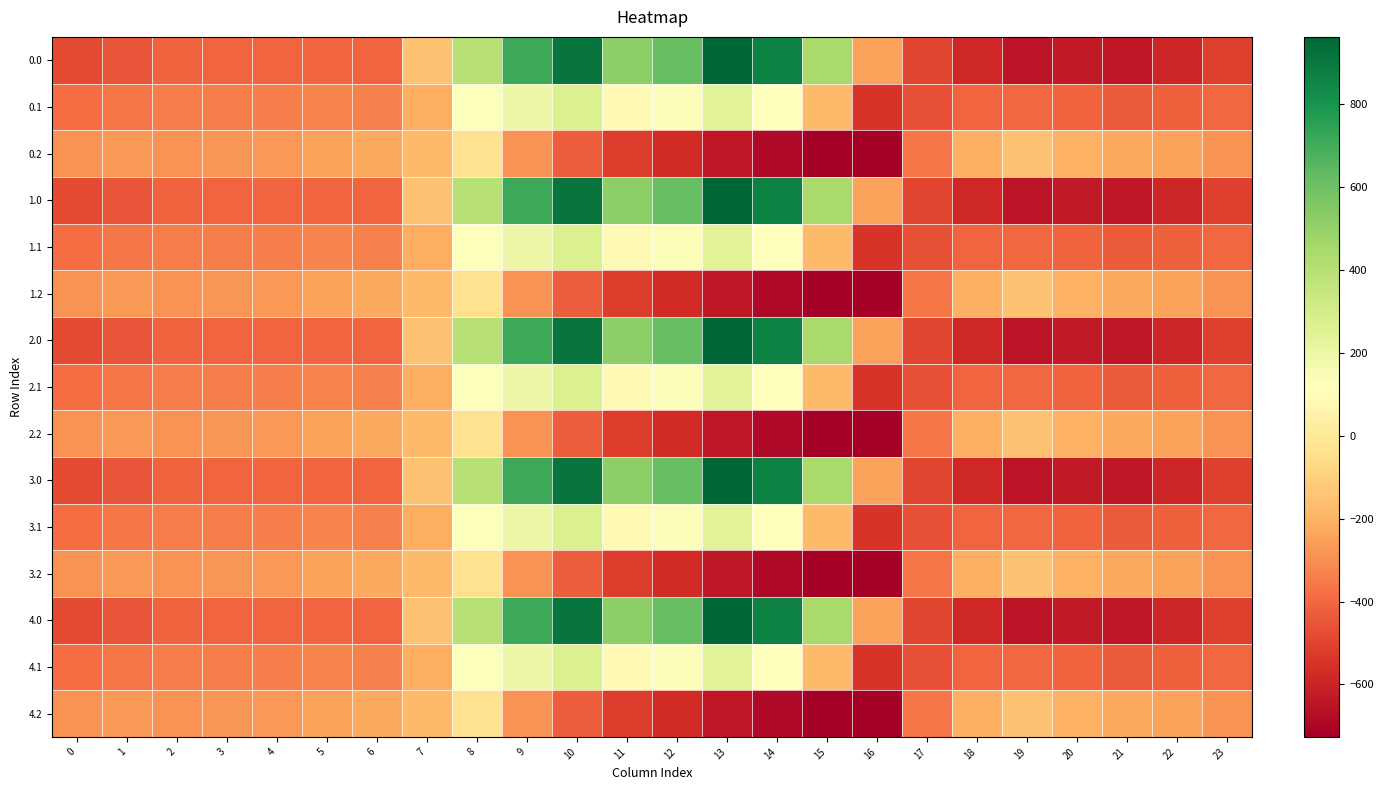

How many distinct data groups are displayed?

15